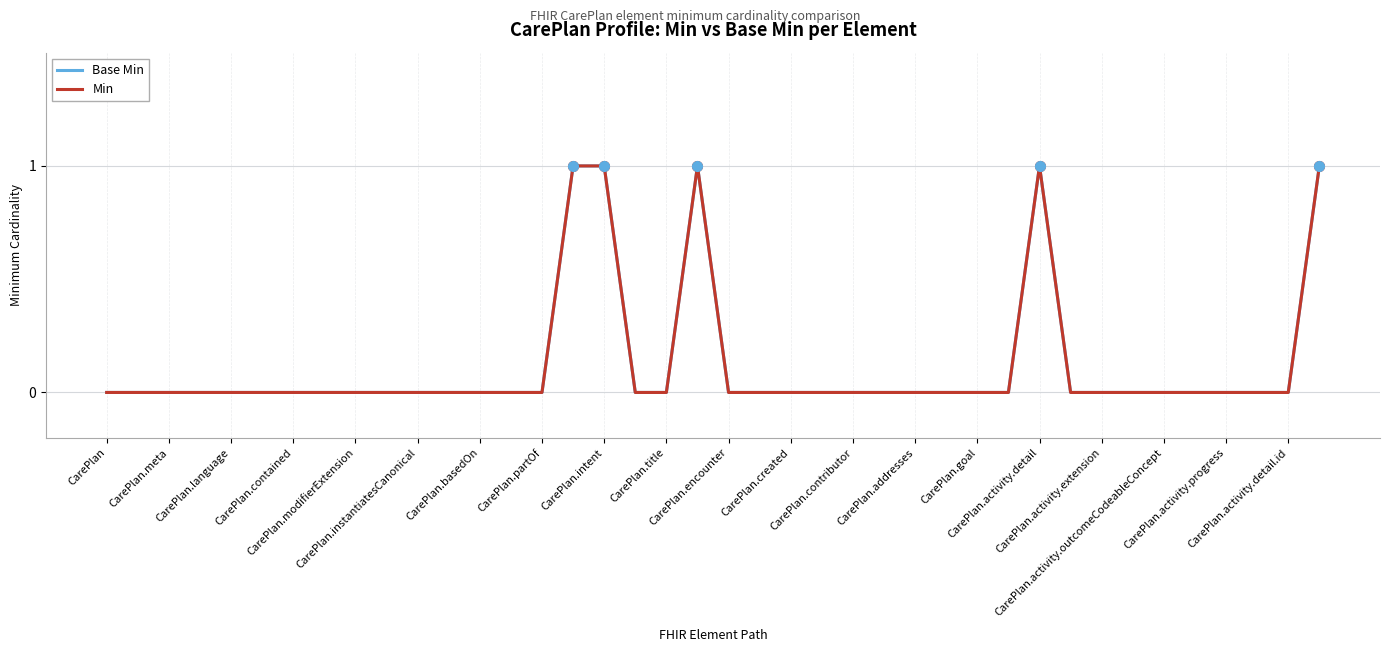

How many lines are shown in the chart?

2